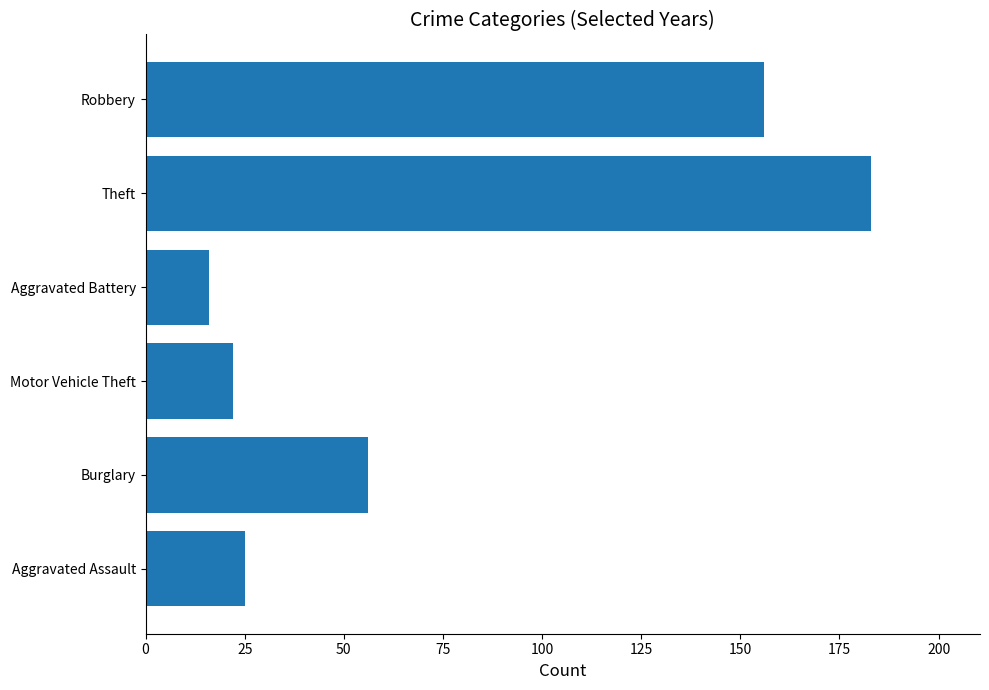

Count the number of data series in this chart.

1